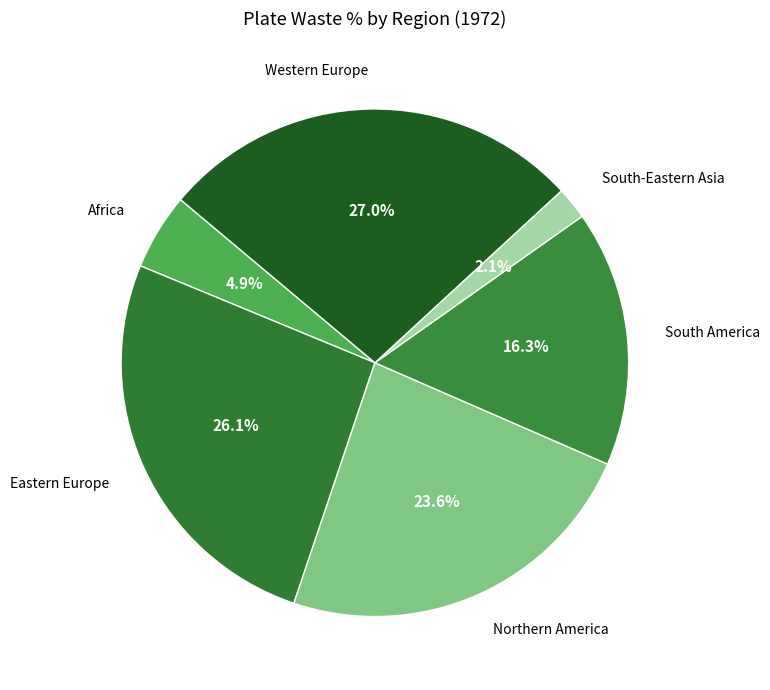

Is the sum of Western Europe and South America greater than half?

No